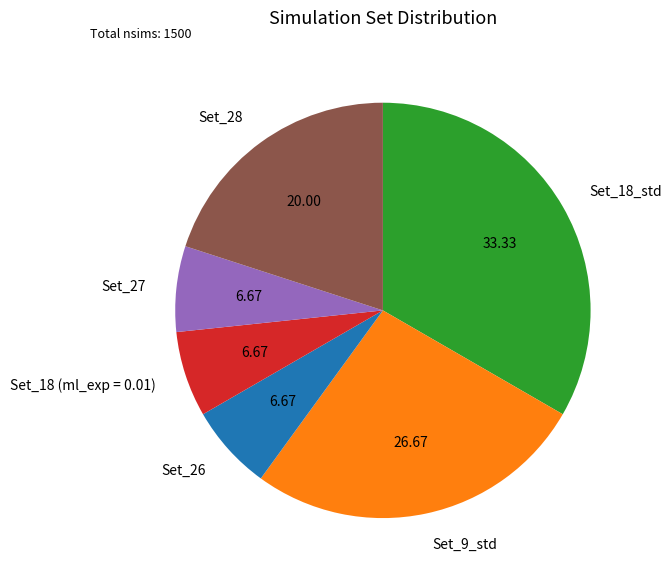

Is there a majority slice in this chart?

No